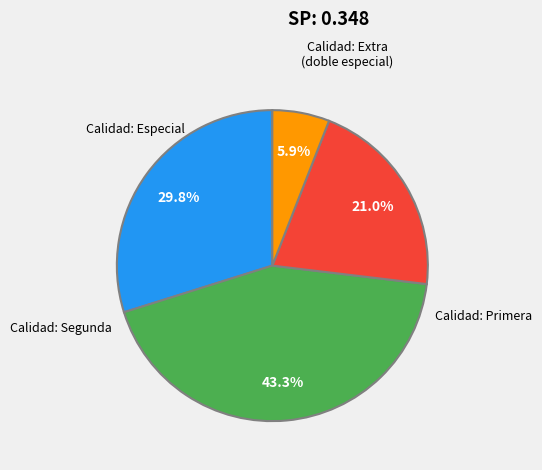

How many segments does this pie chart have?

4